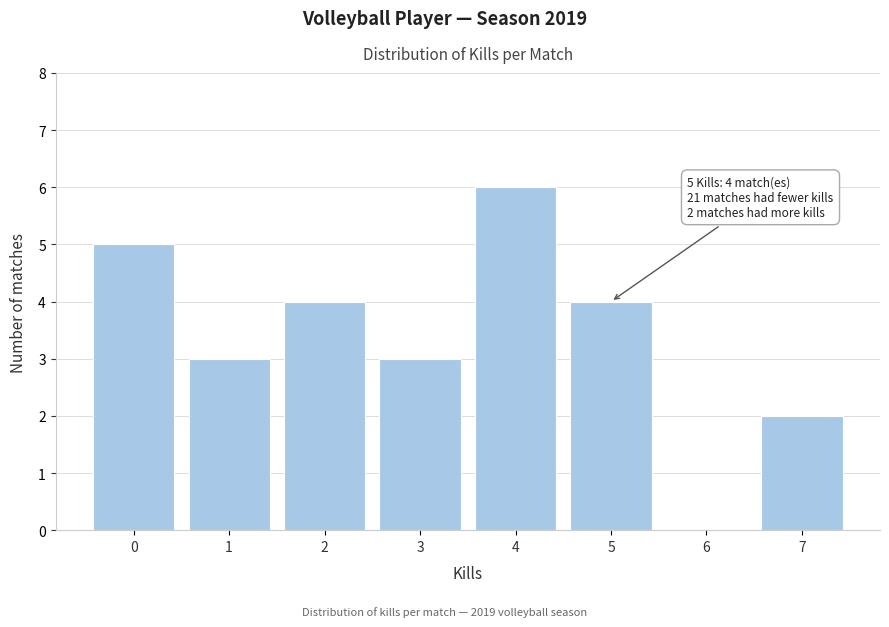

Reading left to right, transcribe all the data shown in this chart.

0=5	1=3	2=4	3=3	4=6	5=4	6=0	7=2